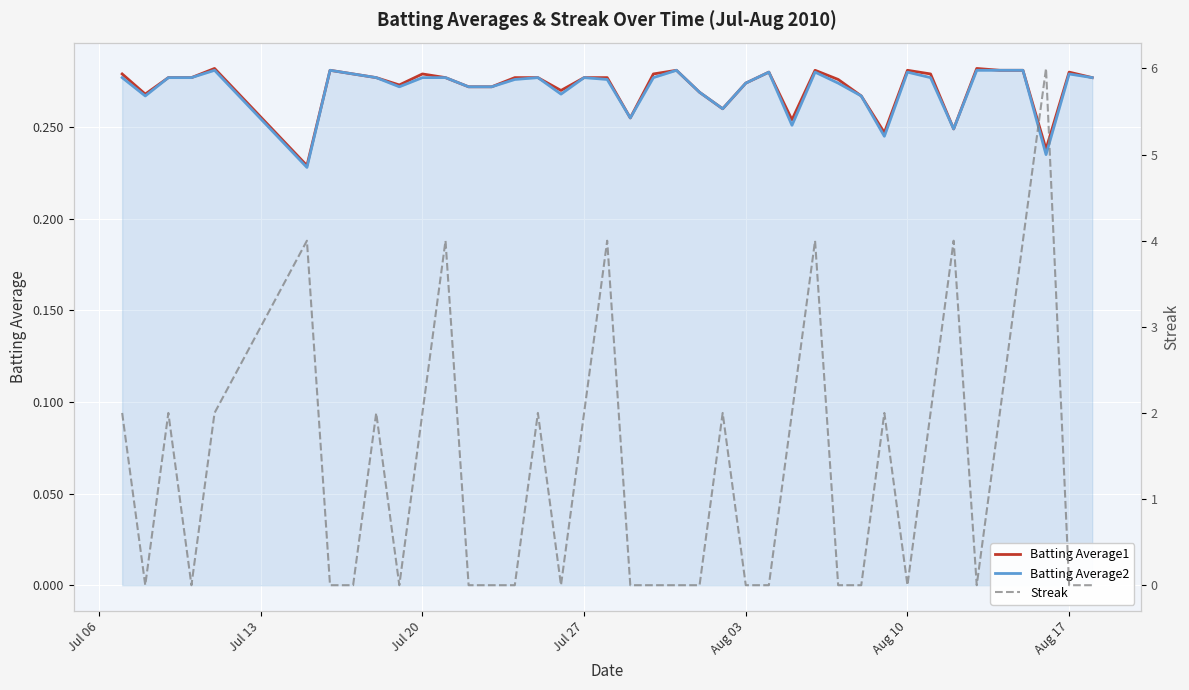

True or false: Batting Average1 and Streak intersect in this chart.

True